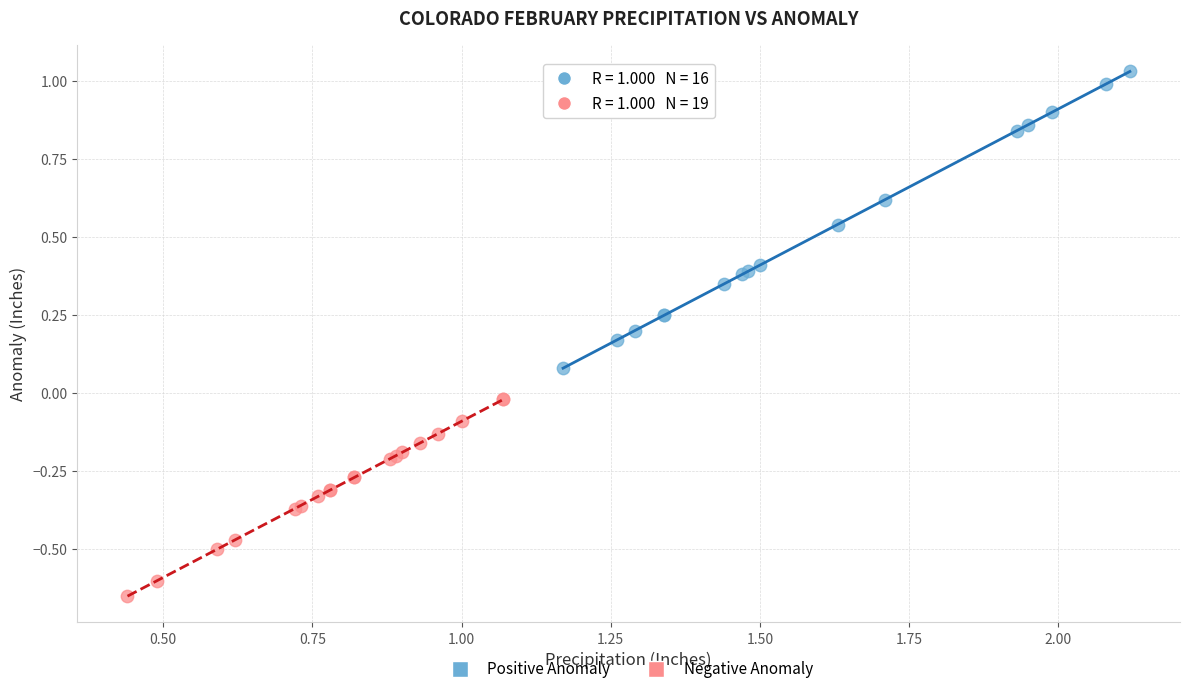

Which series contains the highest Y value?

Positive Anomaly